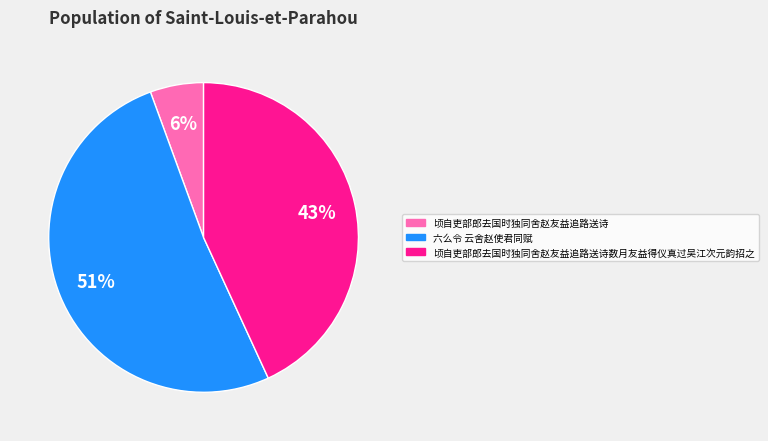

Is there any slice that represents more than half of the pie?

Yes